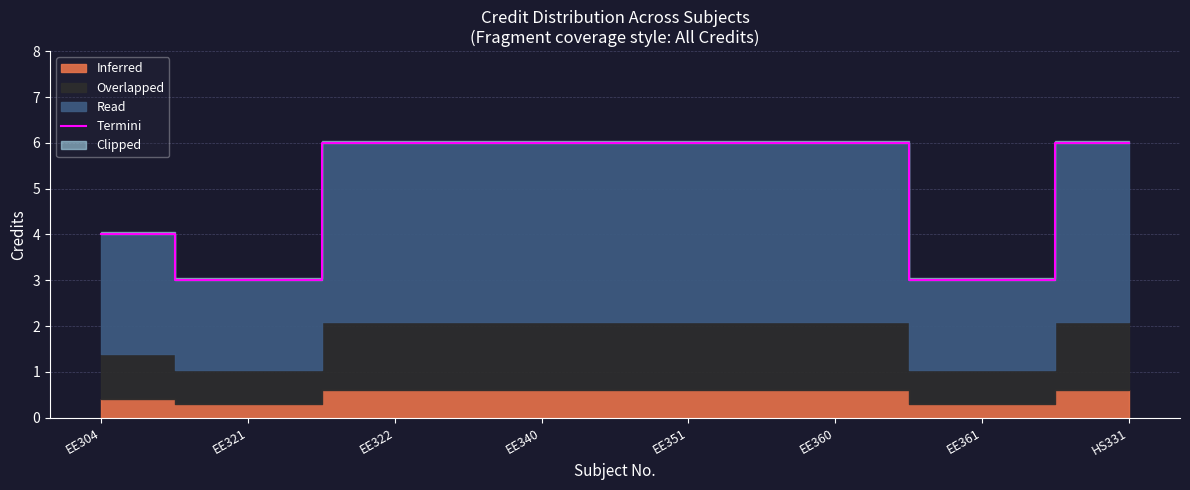

Reading left to right, extract all data points from this chart.

4	3	6	6	6	6	3	6